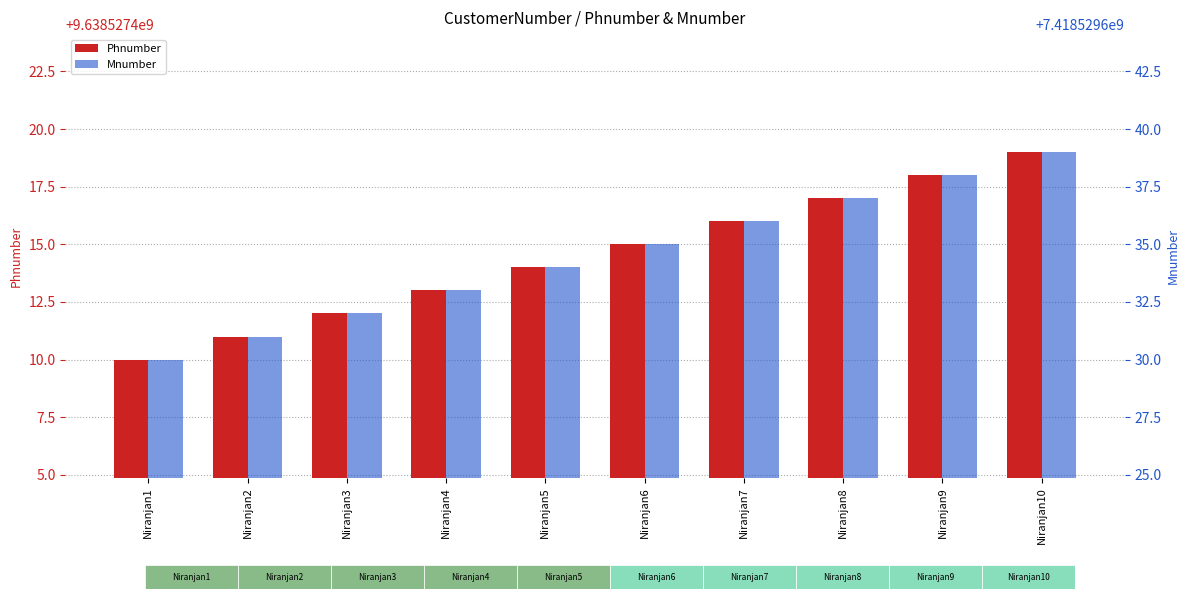

Which label corresponds to the largest value in the chart?

Niranjan10